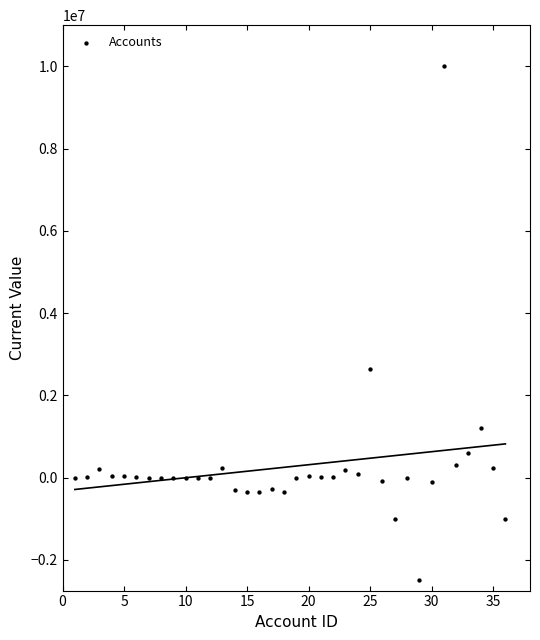

What is the range of X values (max minus min)?

35.0